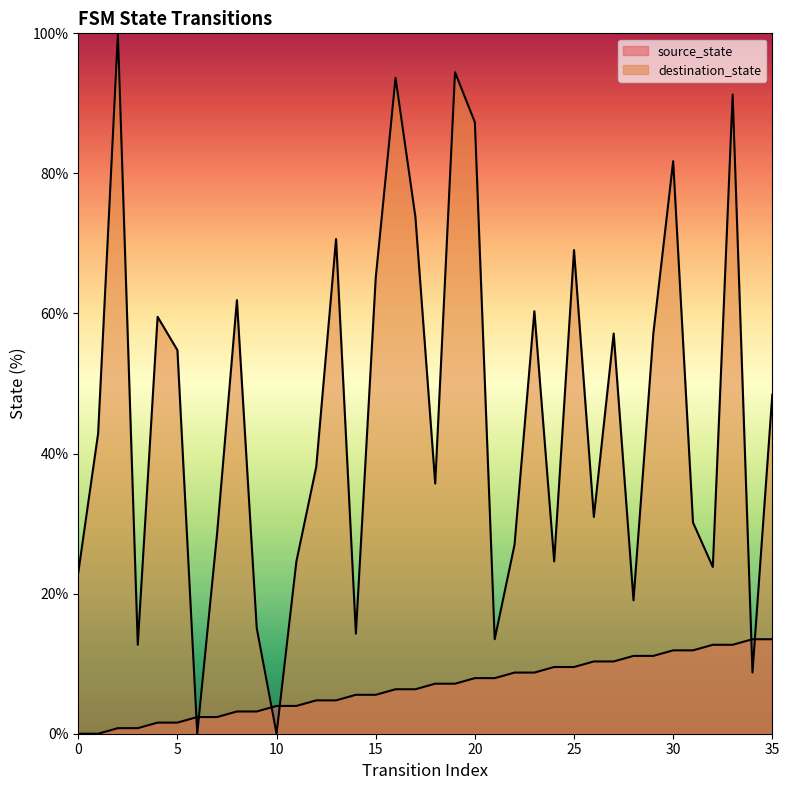

At which category does destination_state reach its first local valley?

3